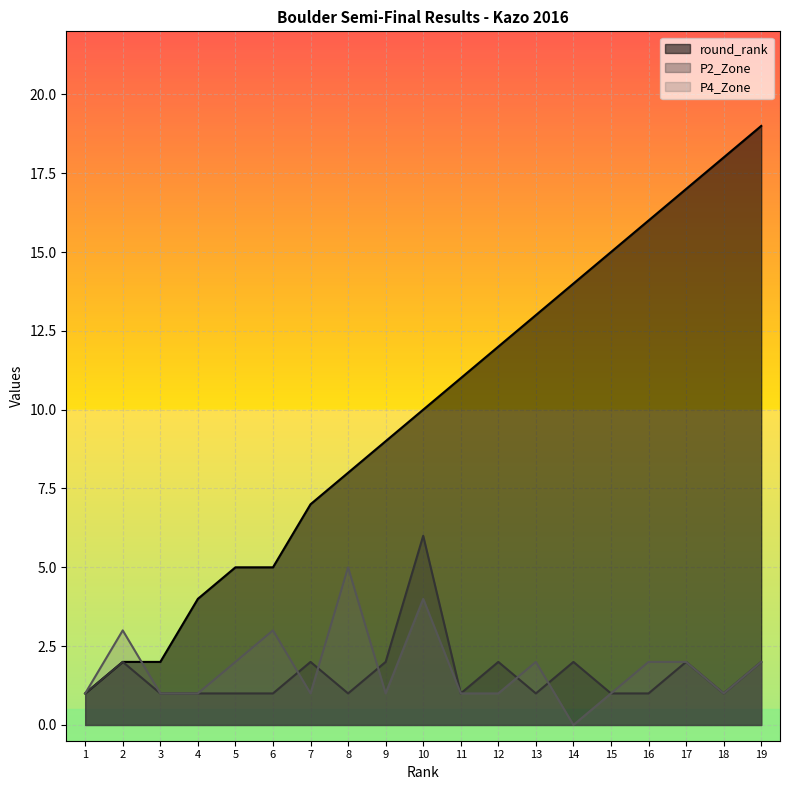

At how many categories does at least one series exceed 1?

18